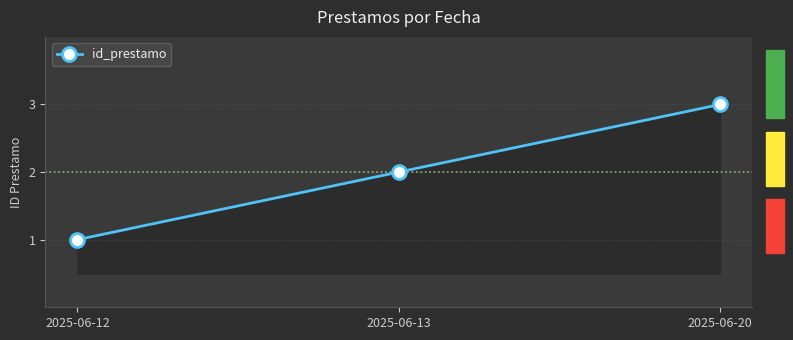

What is the minimum value shown in the chart?

1